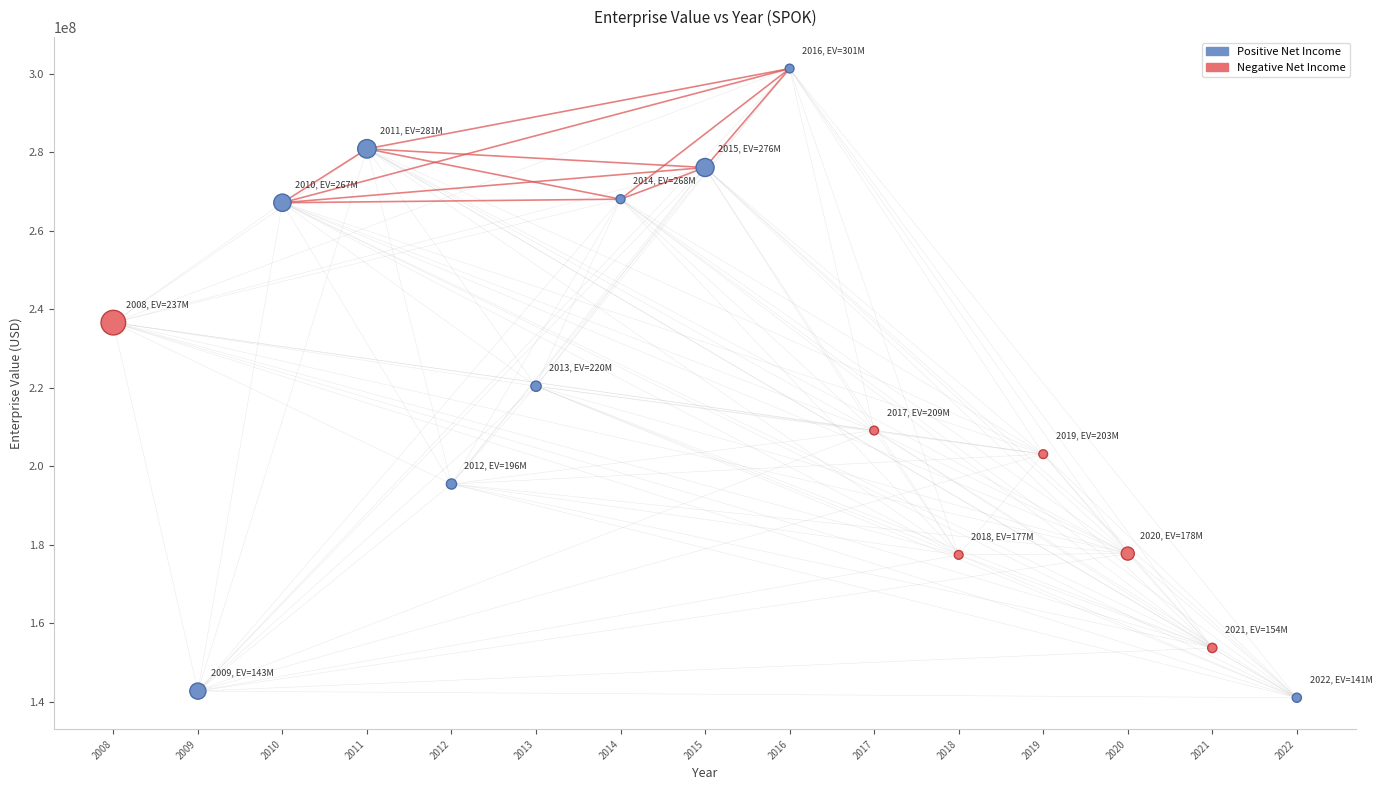

What is the range of X values (max minus min)?

14.0